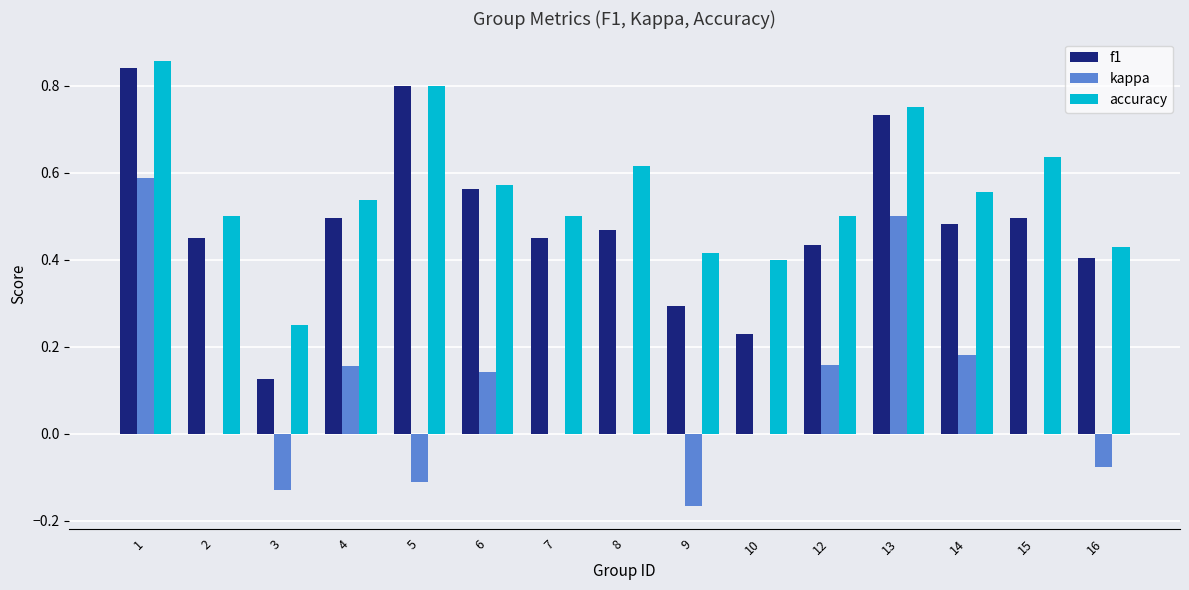

What is the sum of all accuracy values?

8.3